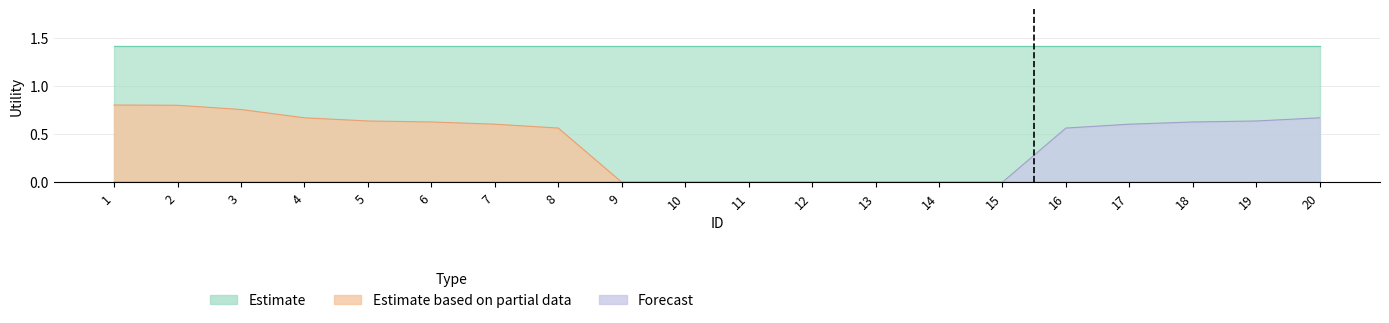

Does the chart have visible grid lines?

Yes